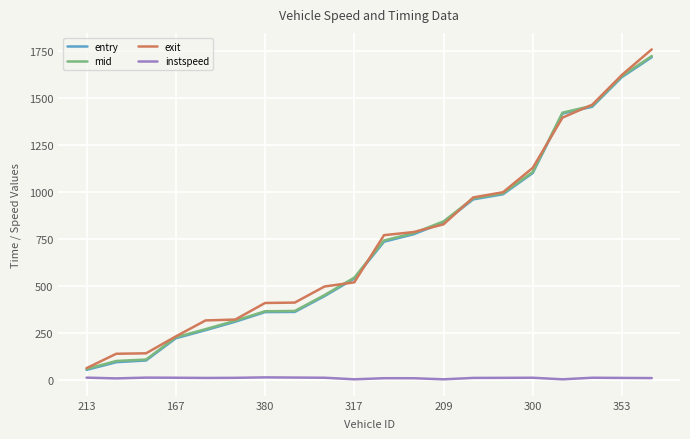

What is the highest value of the mid series?

1722.5